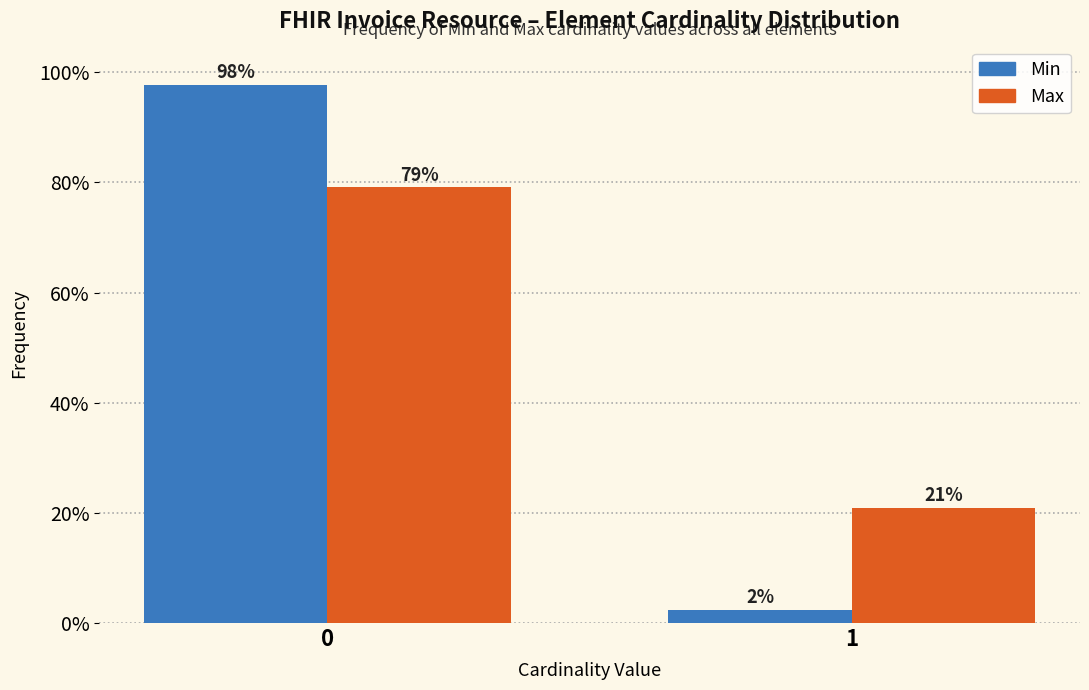

Between 0 and 1, which series saw the biggest shift?

Min